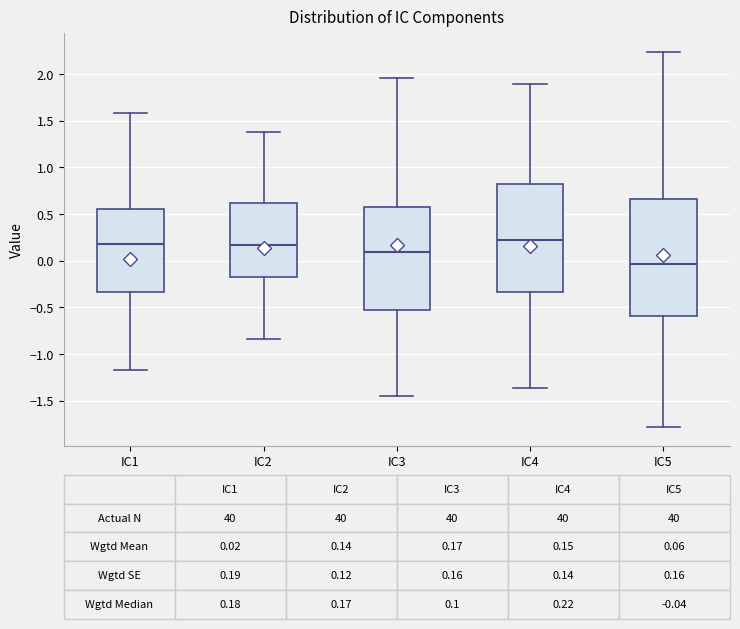

Comparing the boxes themselves (not the whiskers), which one is the tallest?

IC5